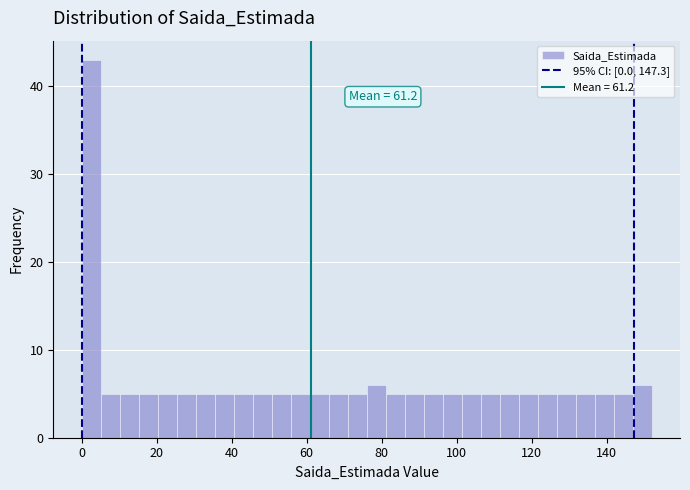

Around what value on the x-axis is the tallest bar? Give the approximate position of its centre, as read against the axis.

2